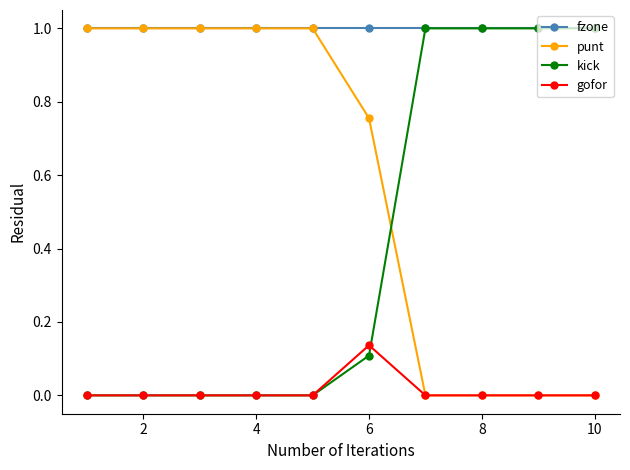

What is the average value of the fzone series?

1.0